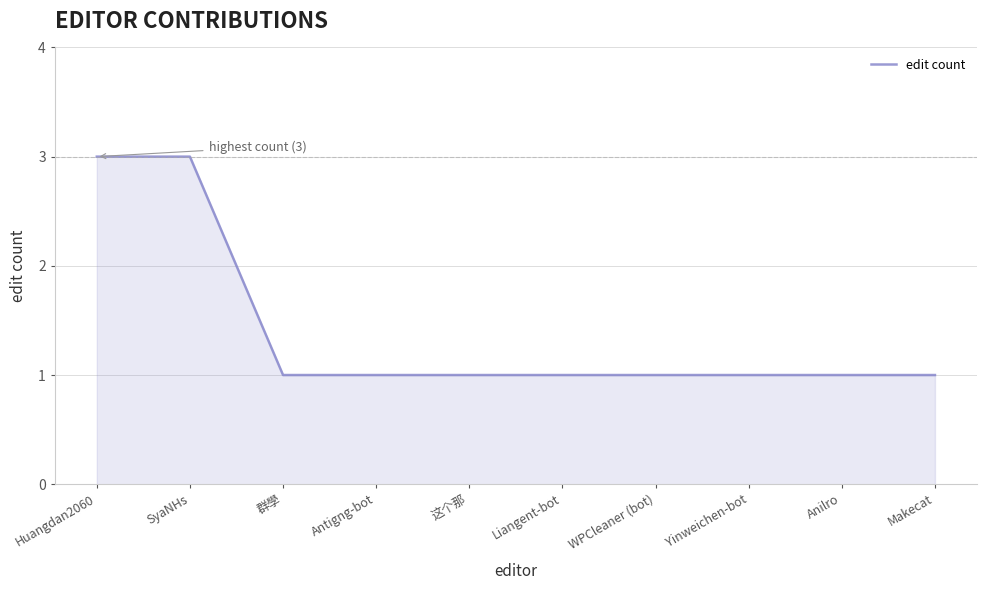

What is the average value?

1